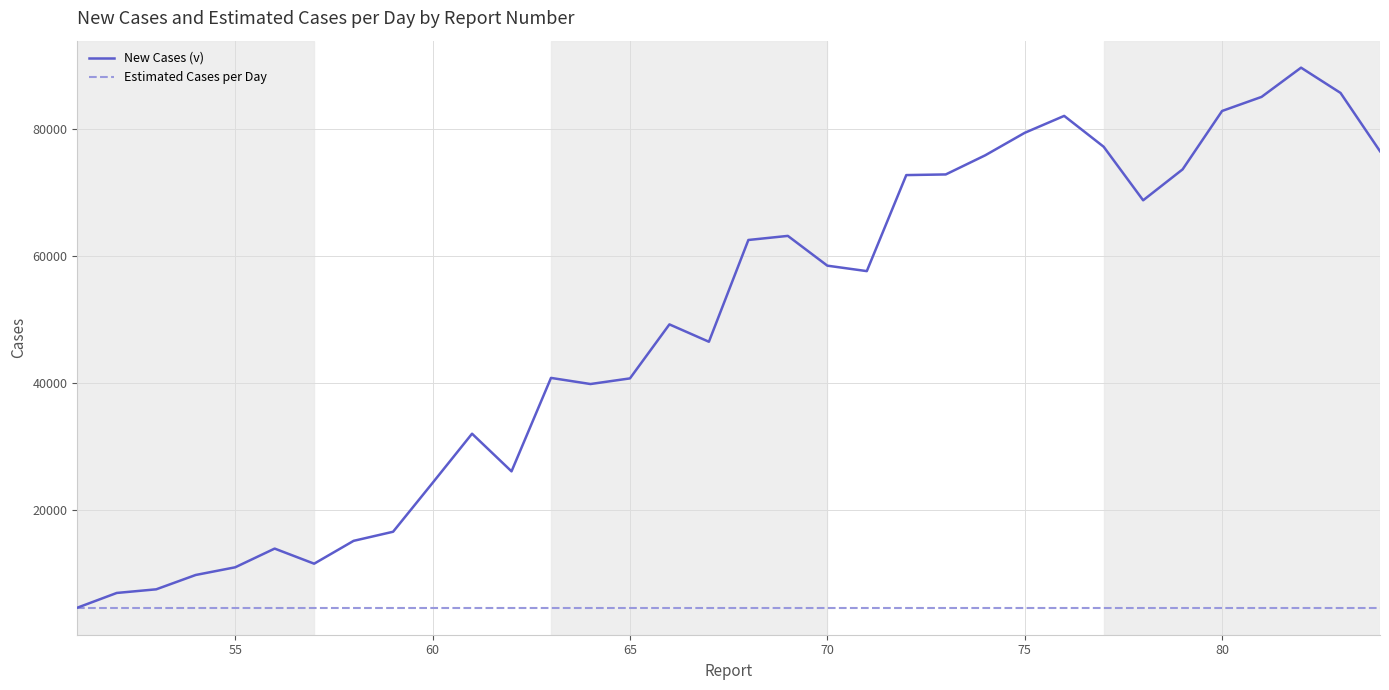

What is the maximum value shown in the chart?

89657.0